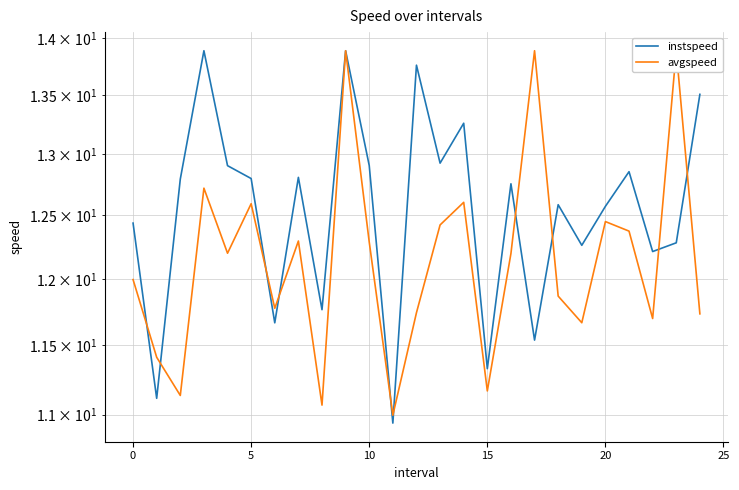

Rank the series at 13 from highest to lowest value.

instspeed, avgspeed